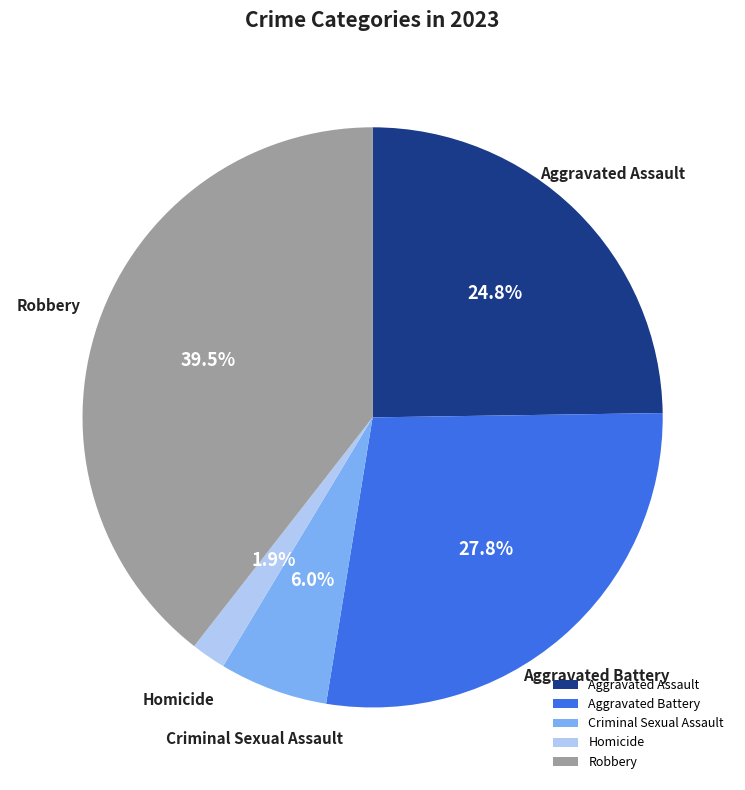

What is the ratio of the value at Aggravated Battery to the value at Criminal Sexual Assault?

4.6